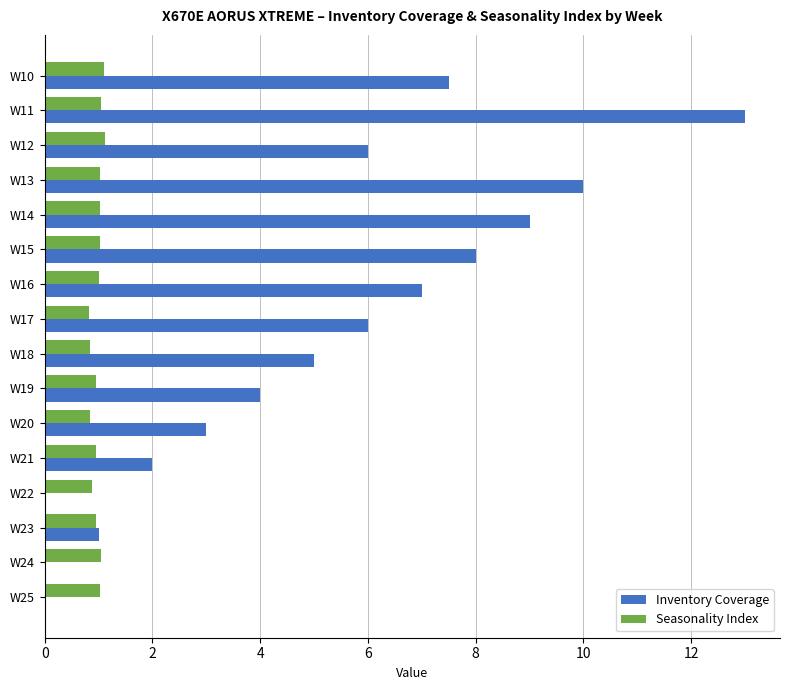

At which category is the sum across all series the highest?

W11